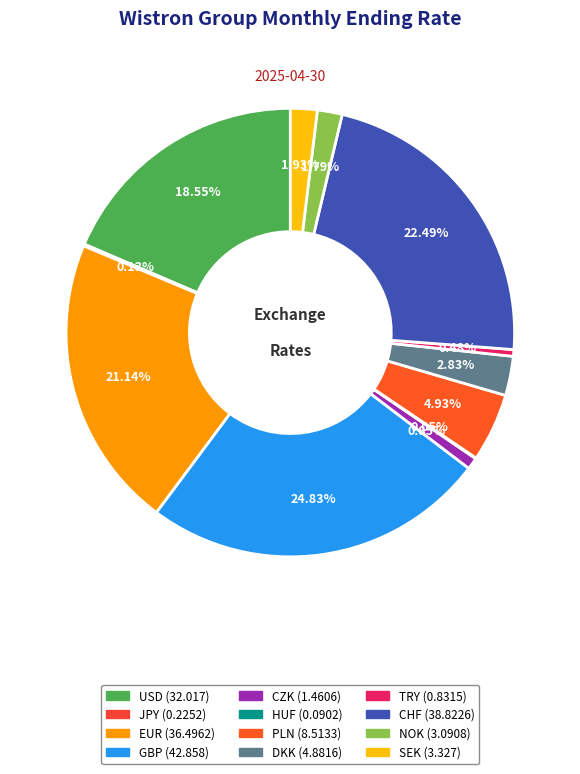

How many slices are in this pie chart?

12